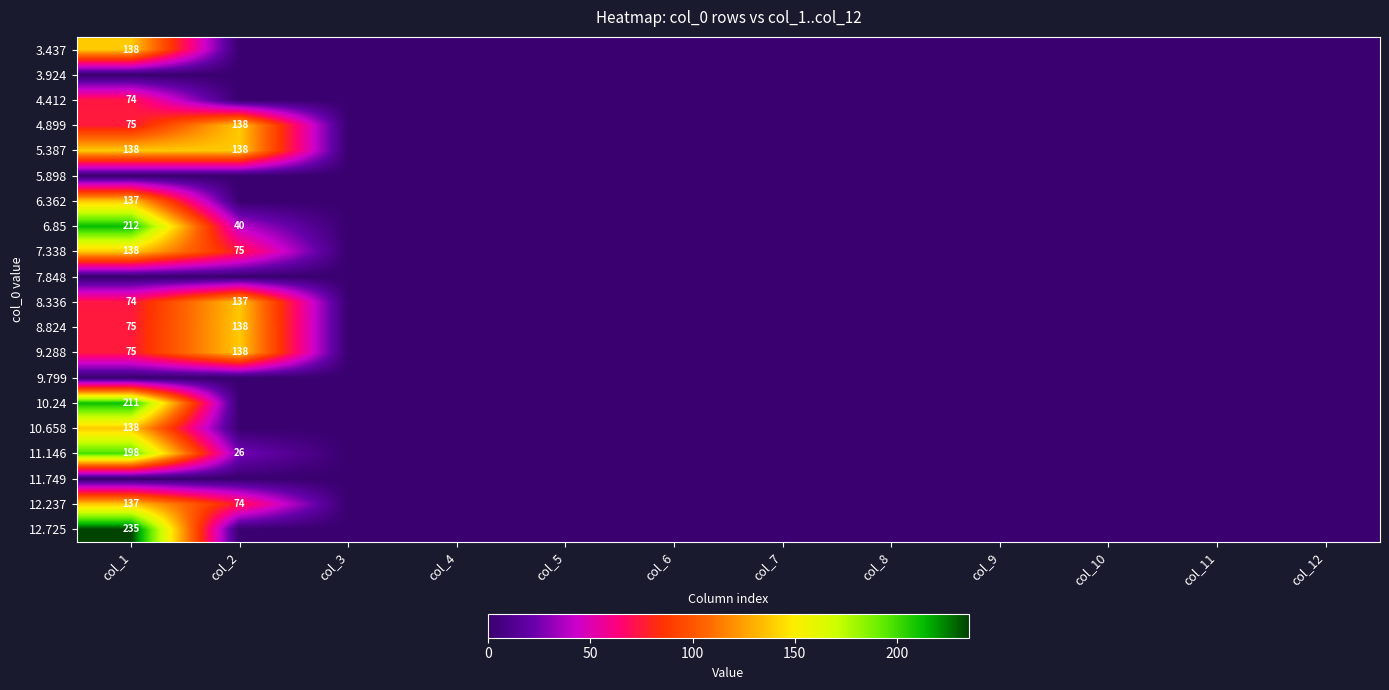

The value of 4.899 at col_2 is 138. True or false?

True